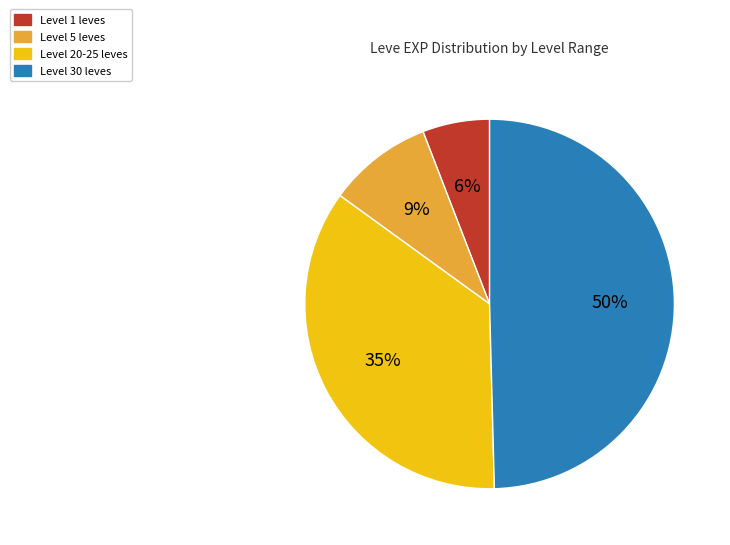

To the nearest percent, what is the difference between the largest and smallest slice percentages?

44%